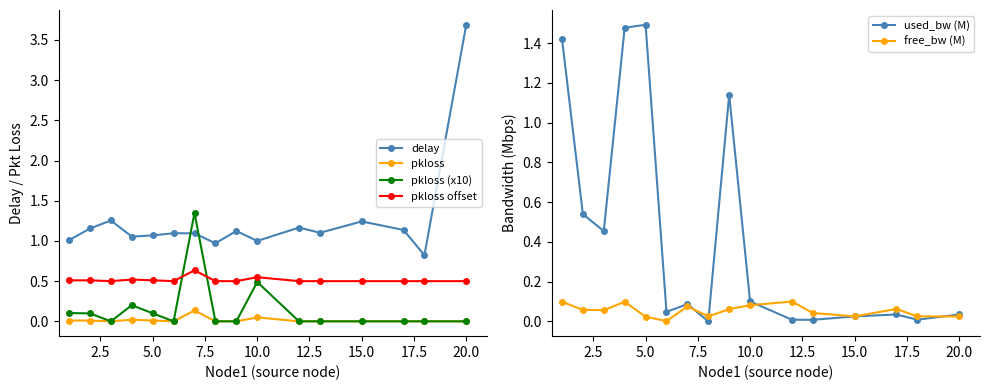

At which label does delay reach its peak?

20.0